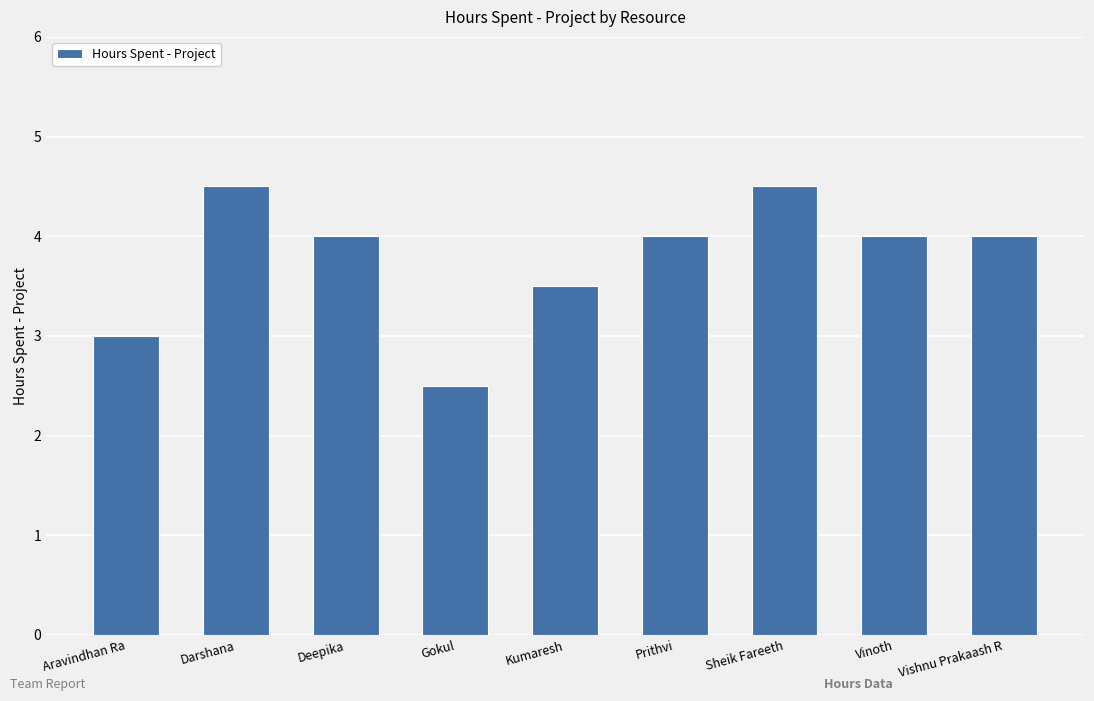

At which category does the chart reach its minimum across all series?

Gokul